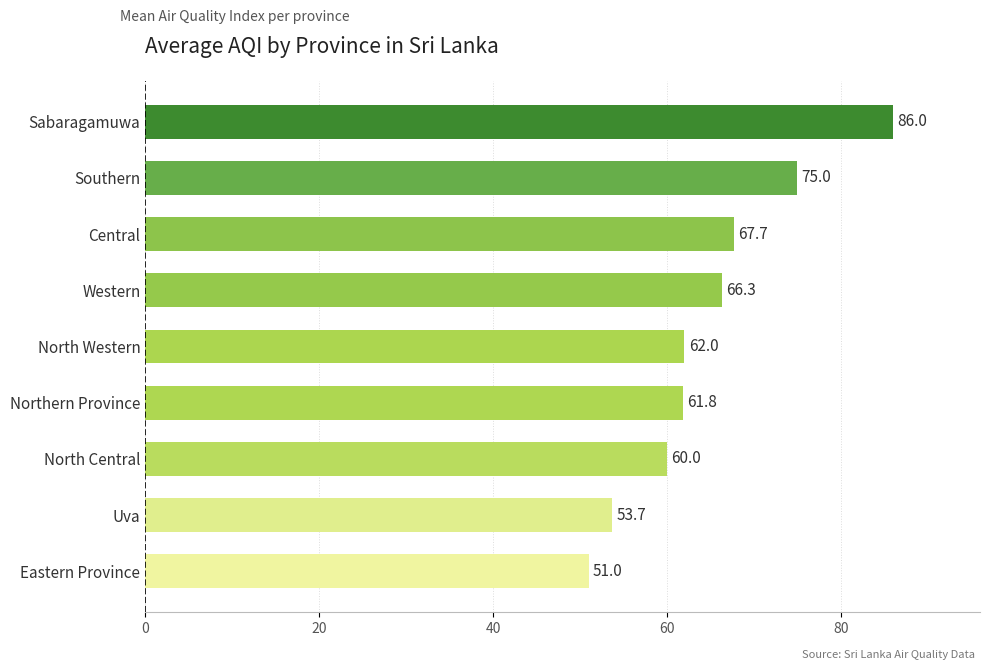

List the labels in order of value, largest first.

Sabaragamuwa, Southern, Central, Western, North Western, Northern Province, North Central, Uva, Eastern Province